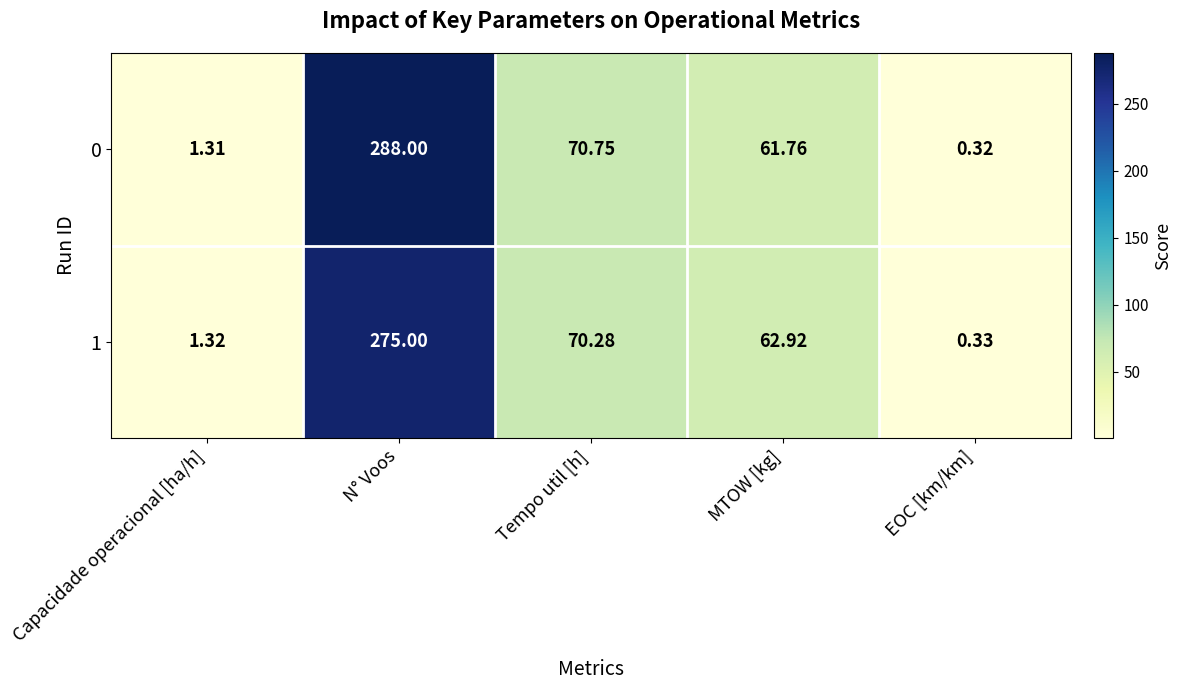

At which category is the sum across all series the highest?

N° Voos